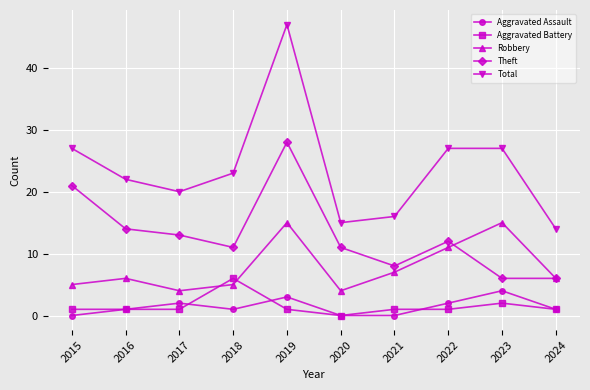

Does the chart display data point markers on the line(s)?

Yes